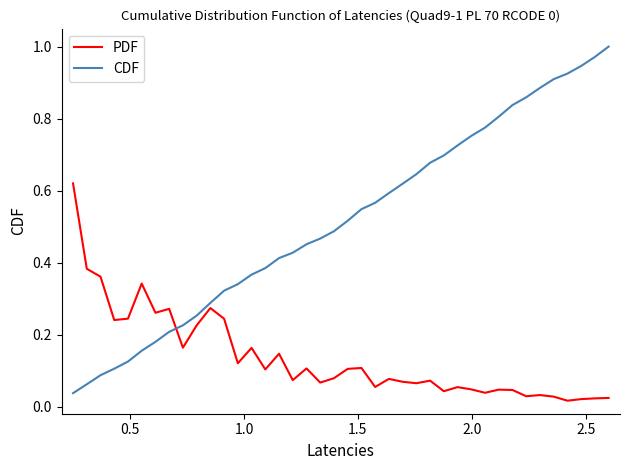

Which series has the widest spread of values?

CDF